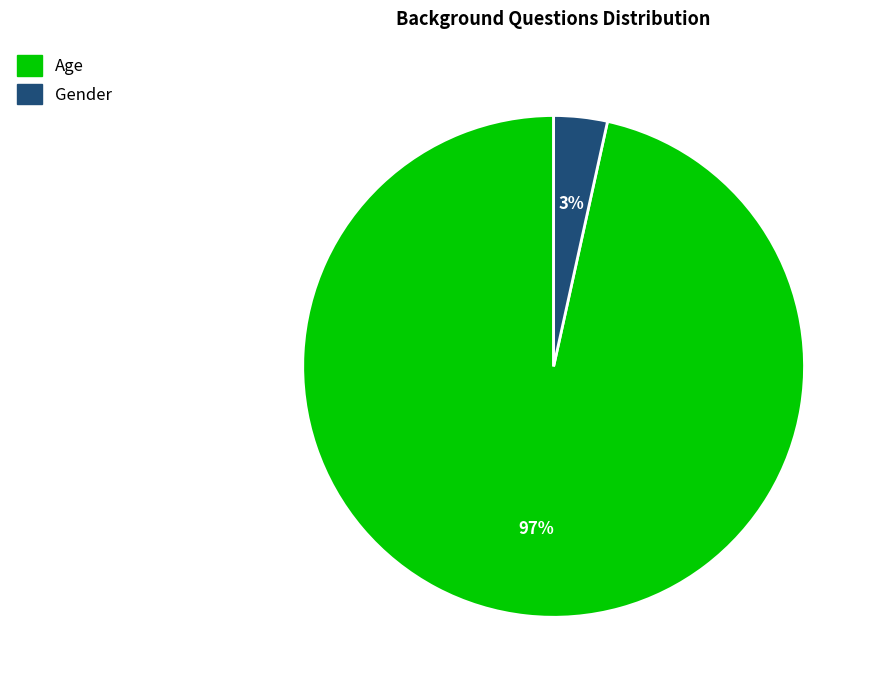

To the nearest percent, what percentage of the pie is Gender?

3%